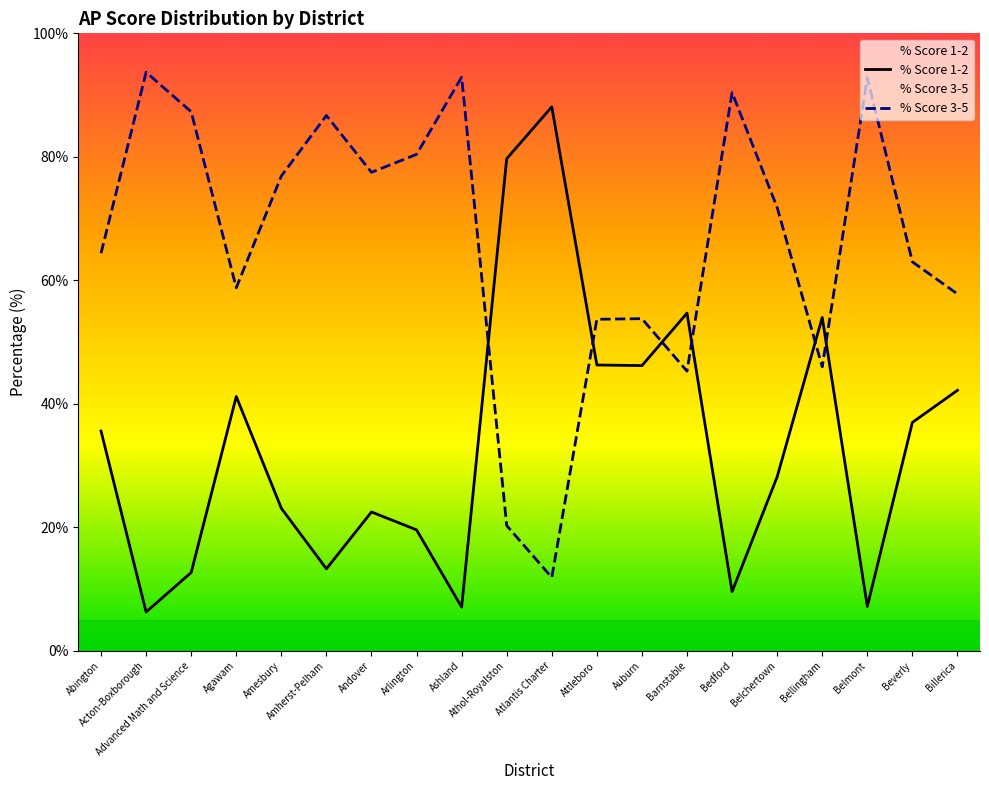

Is this an area chart (filled region under the line)?

No